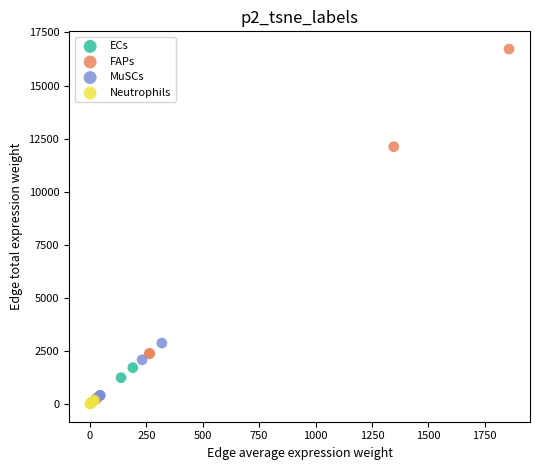

Which series contains the highest Y value?

FAPs